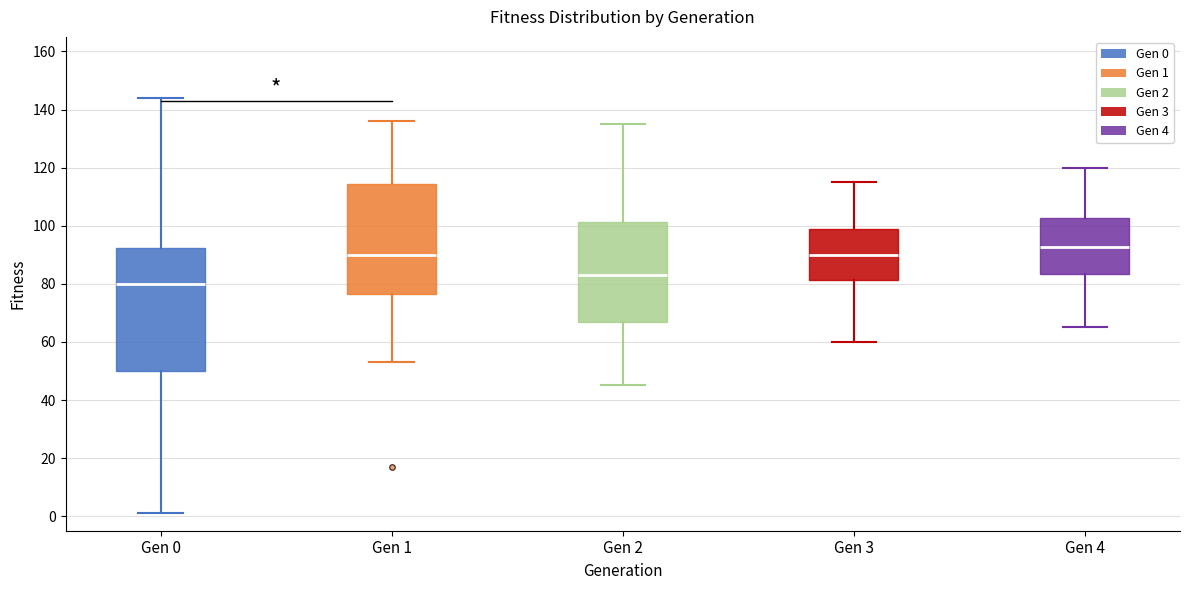

Which box's median line is the highest?

Gen 4